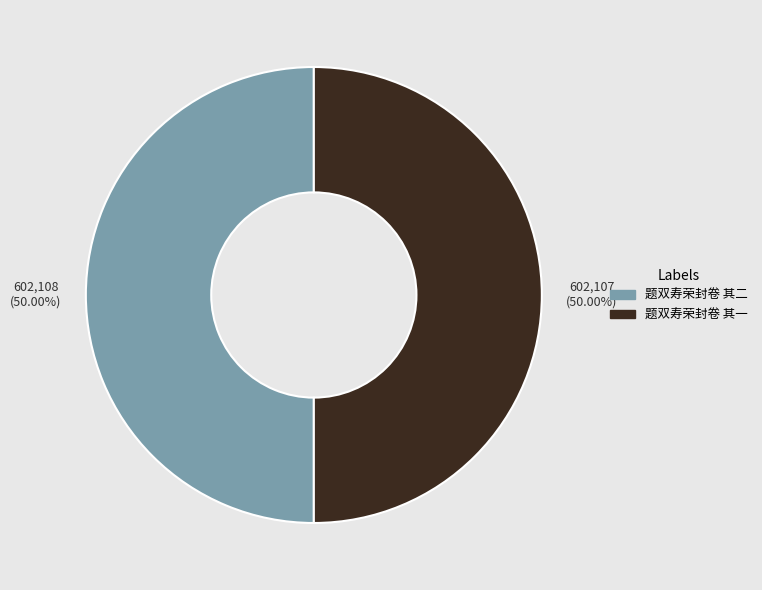

Combined, do 题双寿荣封卷 其二 and 题双寿荣封卷 其一 account for over 50%?

Yes